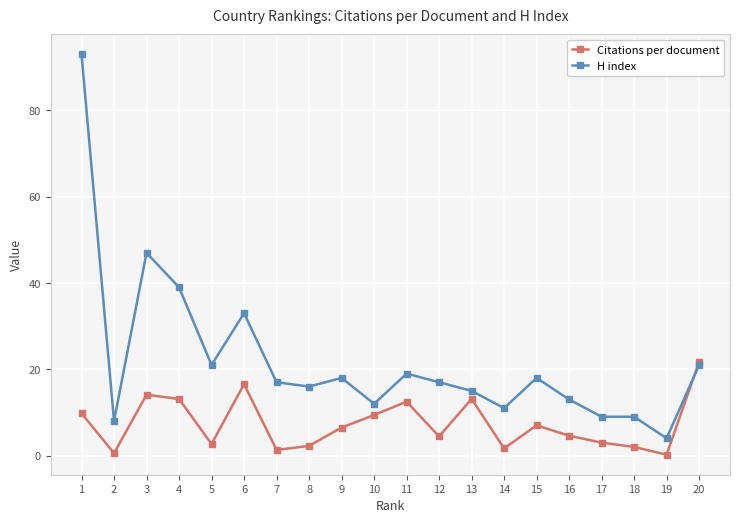

Rank the series at 19 from lowest to highest value.

Citations per document, H index